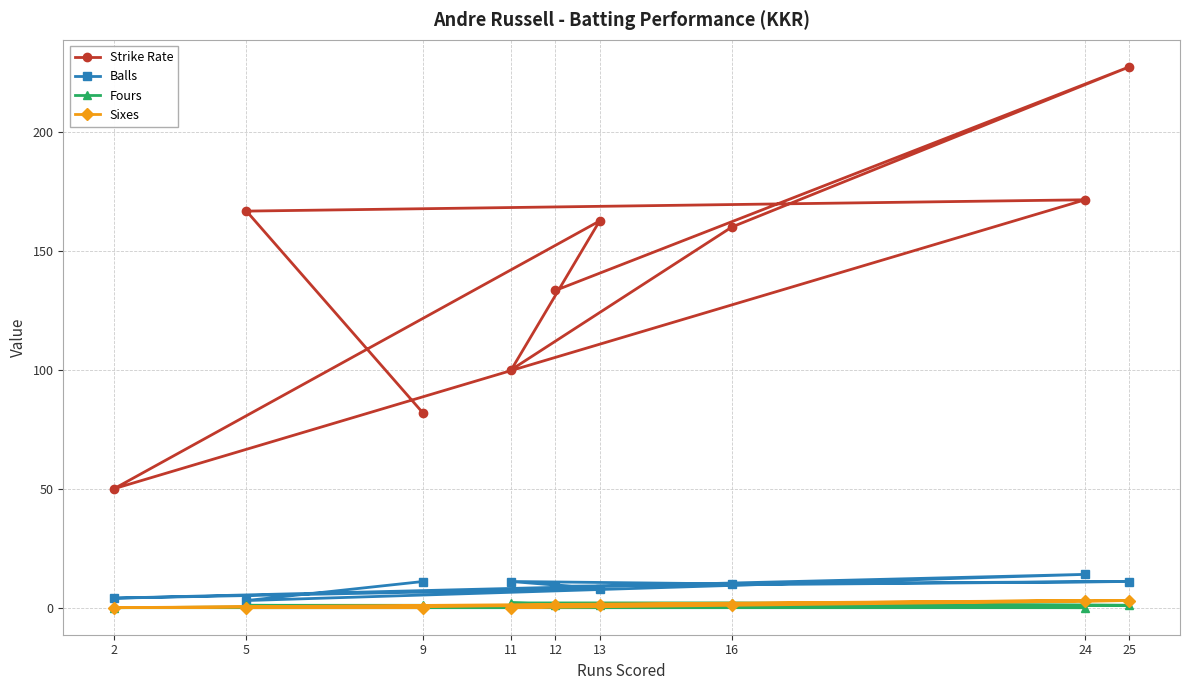

In Strike Rate, how many points are lower than both neighbors (excluding endpoints)?

2